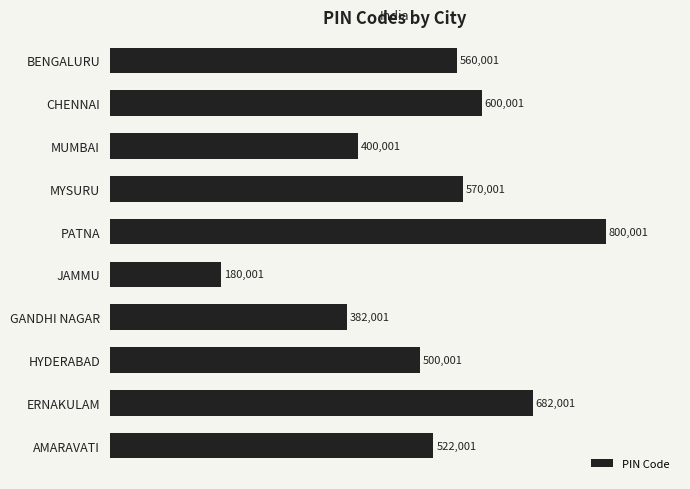

What is the maximum value shown in the chart?

800001